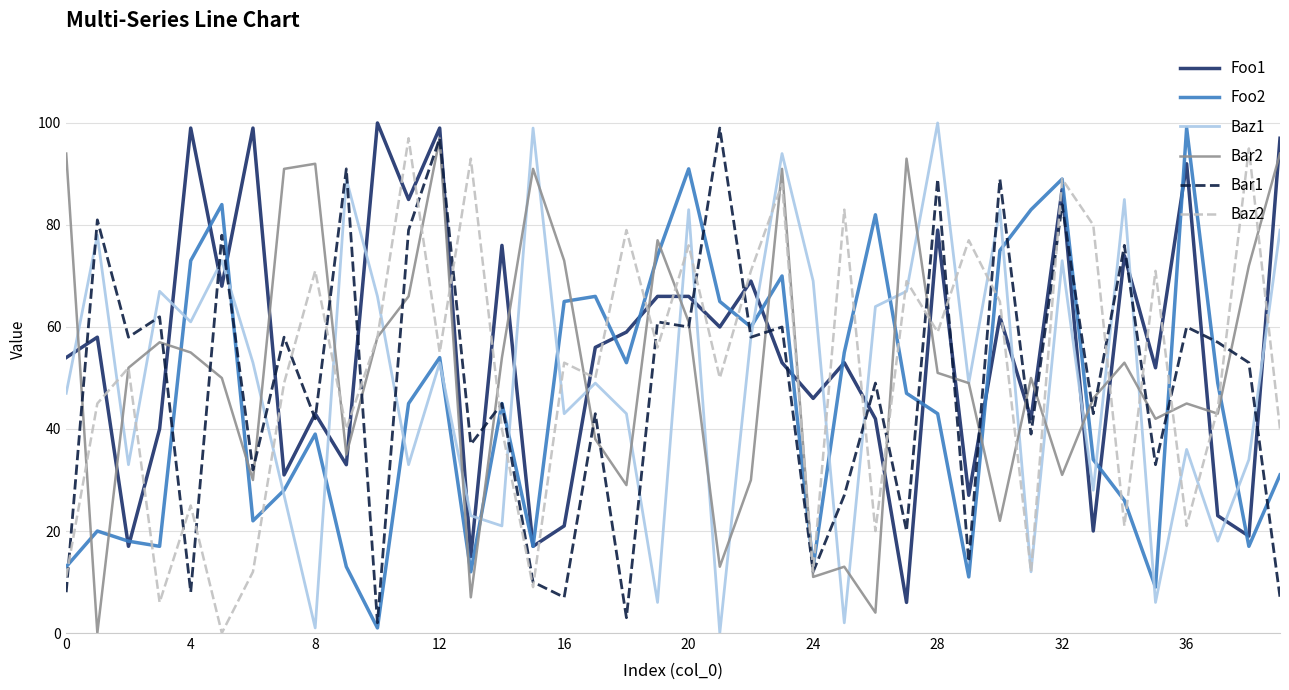

Which series ends up on top after the final intersection of Foo1 and Baz2?

Foo1